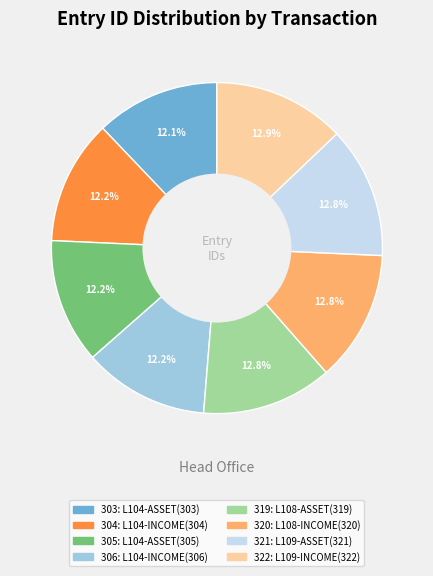

Does any single category account for the majority?

No